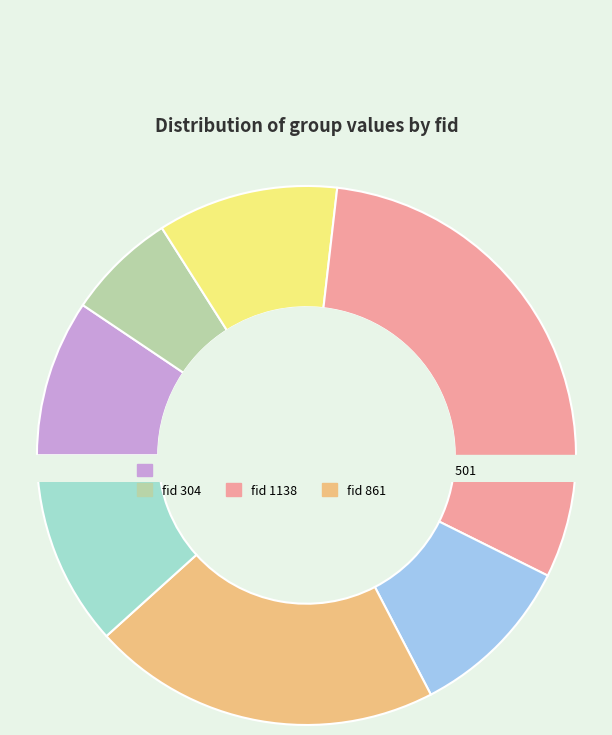

Which slice is the smallest?

304